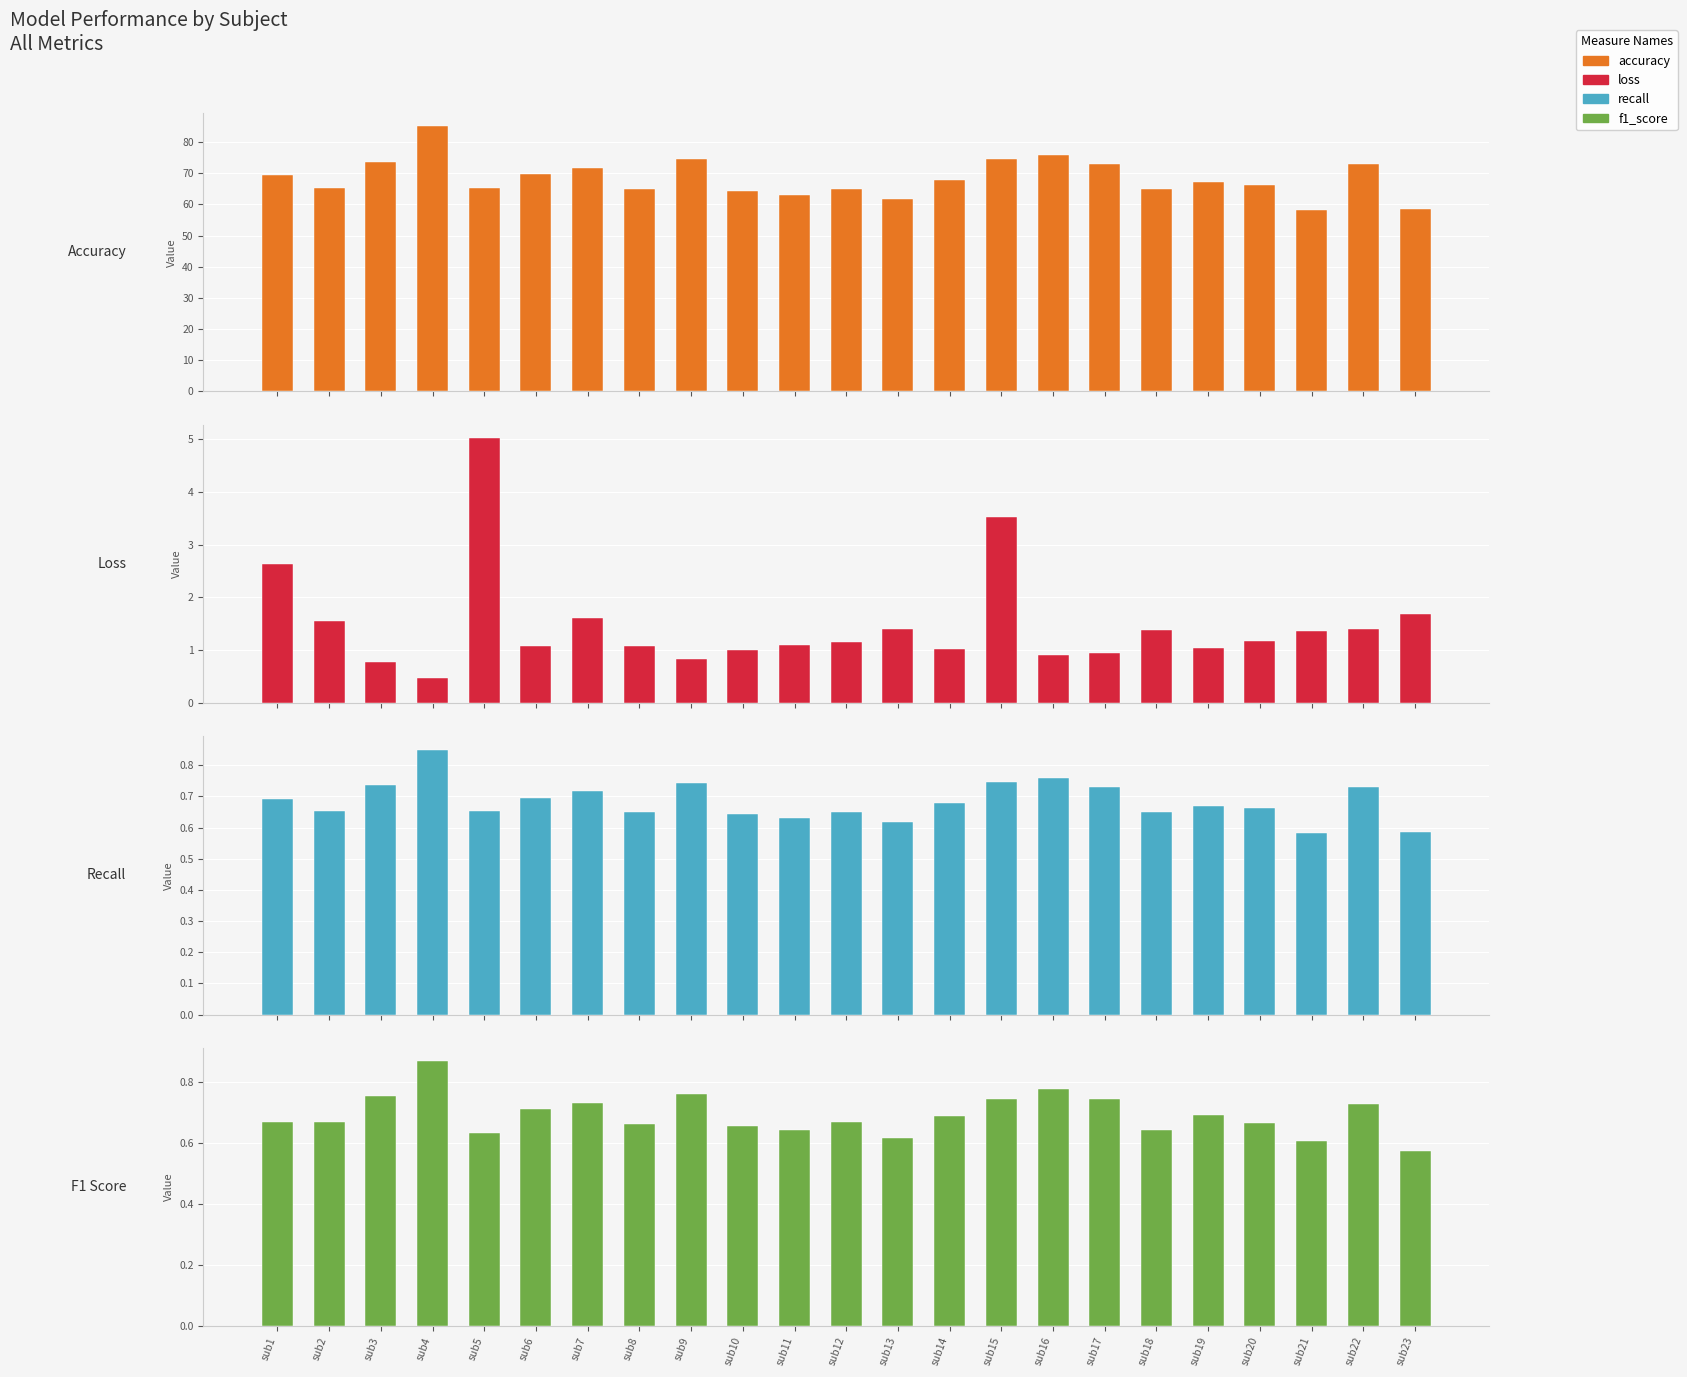

What is the total value across all series at sub4?

87.2